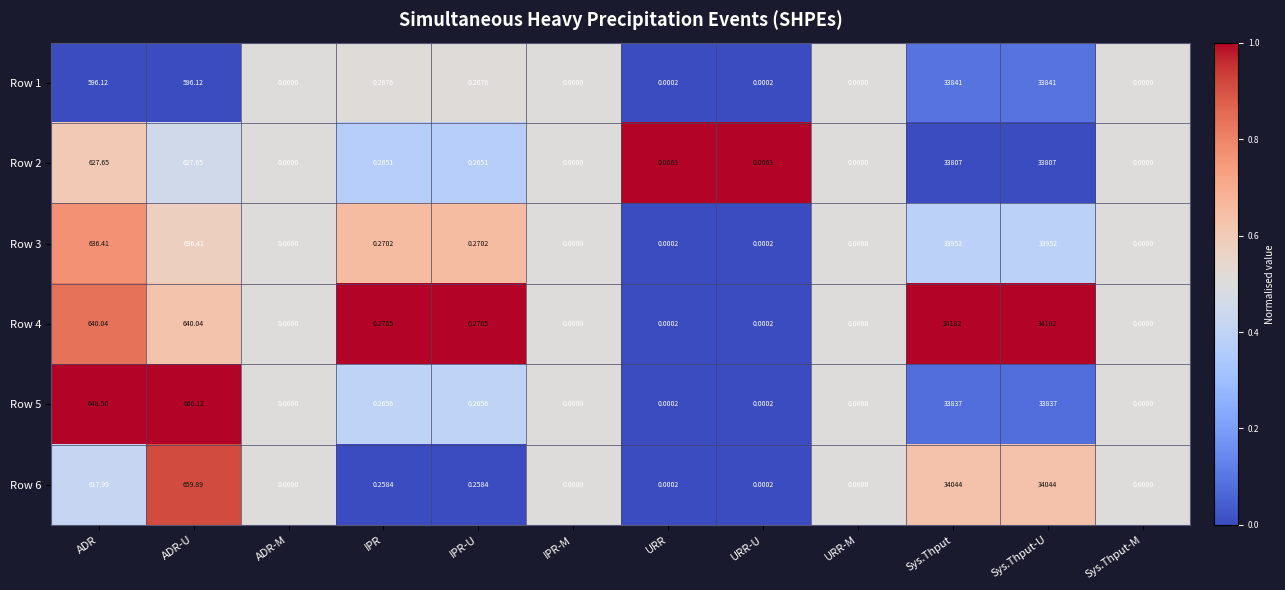

Which series has the widest spread of values?

Row 4